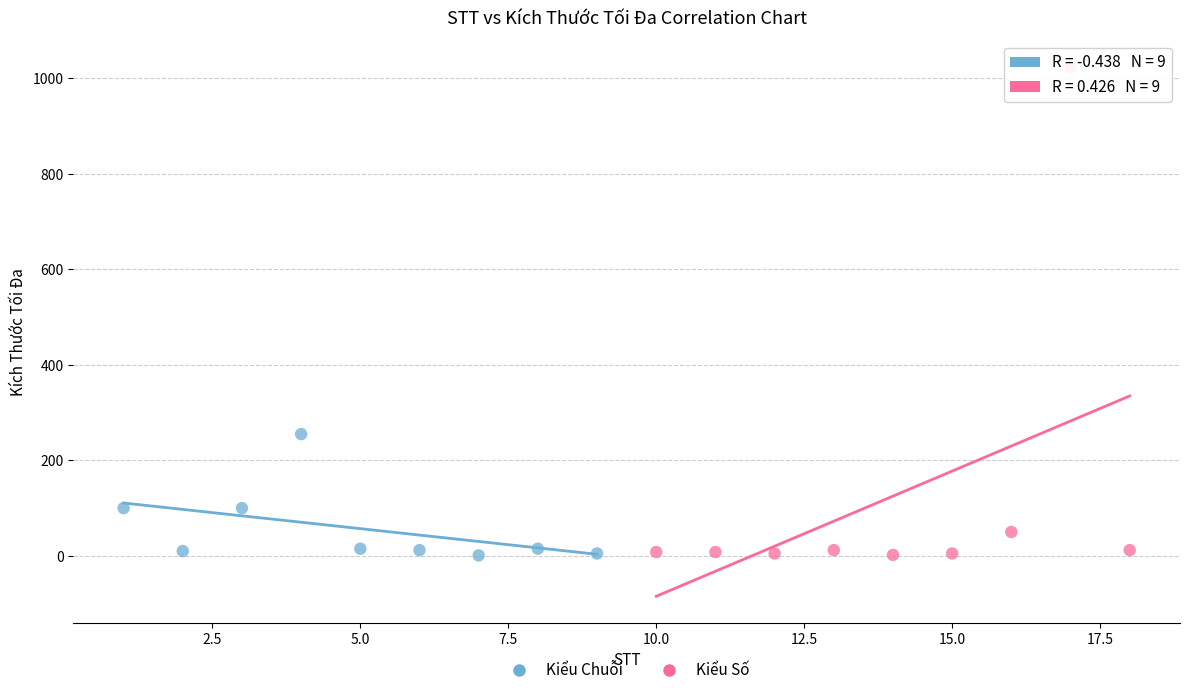

Which series contains the highest Y value?

Kiểu Số